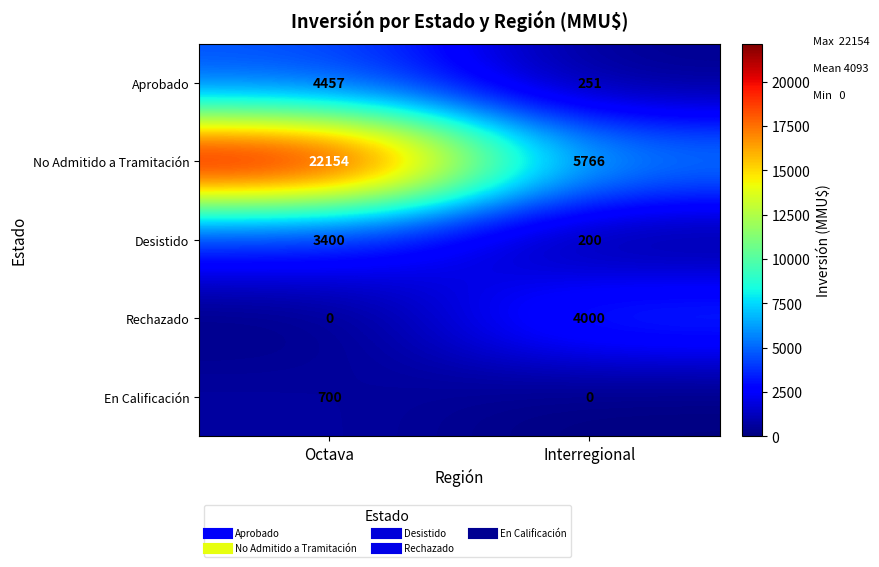

Which series has the widest spread of values?

No Admitido a Tramitación